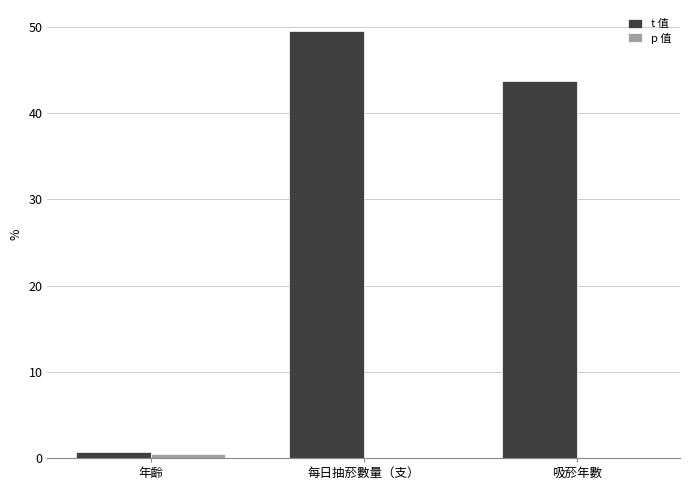

What is the total value across all series at 吸菸年數?

43.8